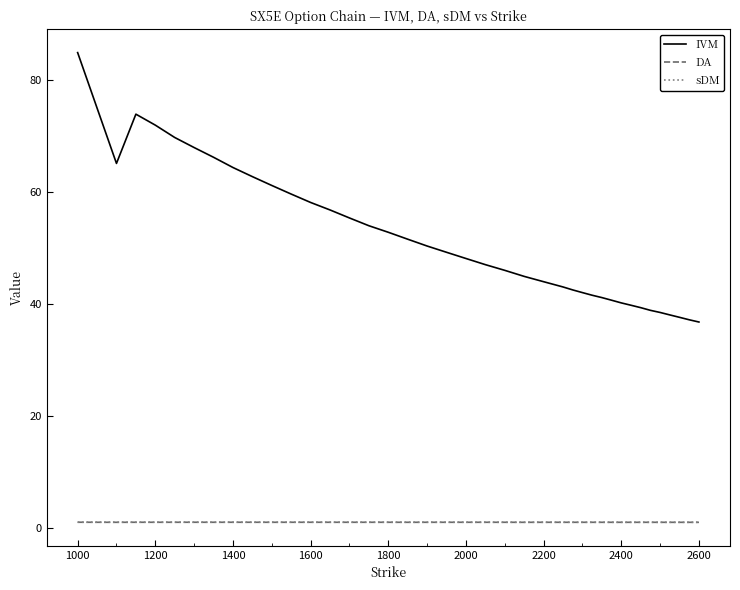

True or false: DA and sDM cross at least once.

False